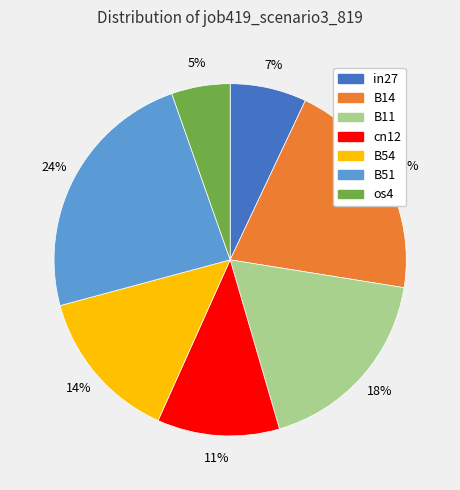

Count the number of slices in the pie.

7